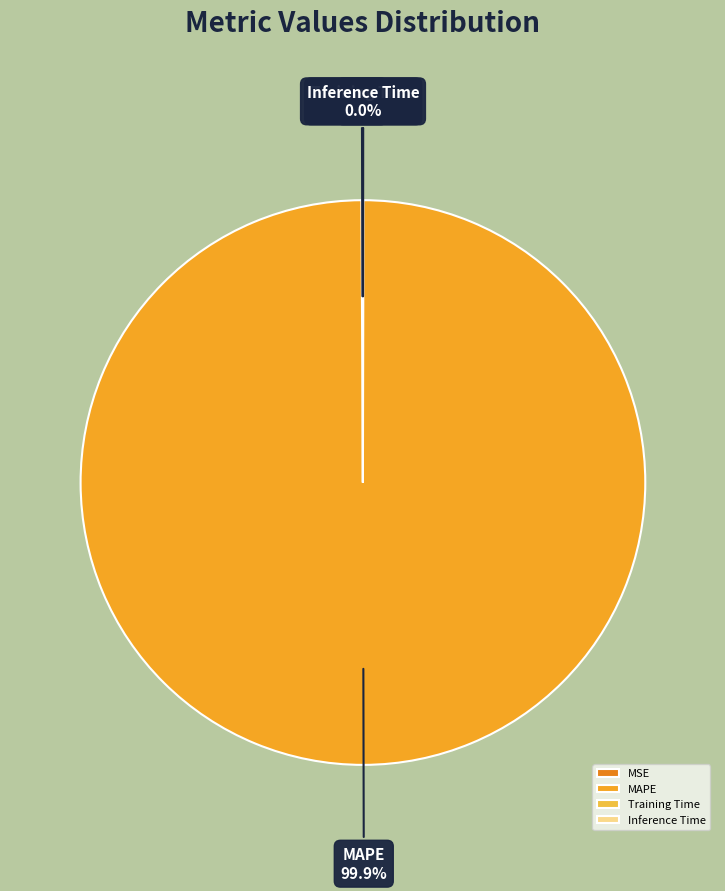

Is it true that MAPE is 100% of the pie?

True